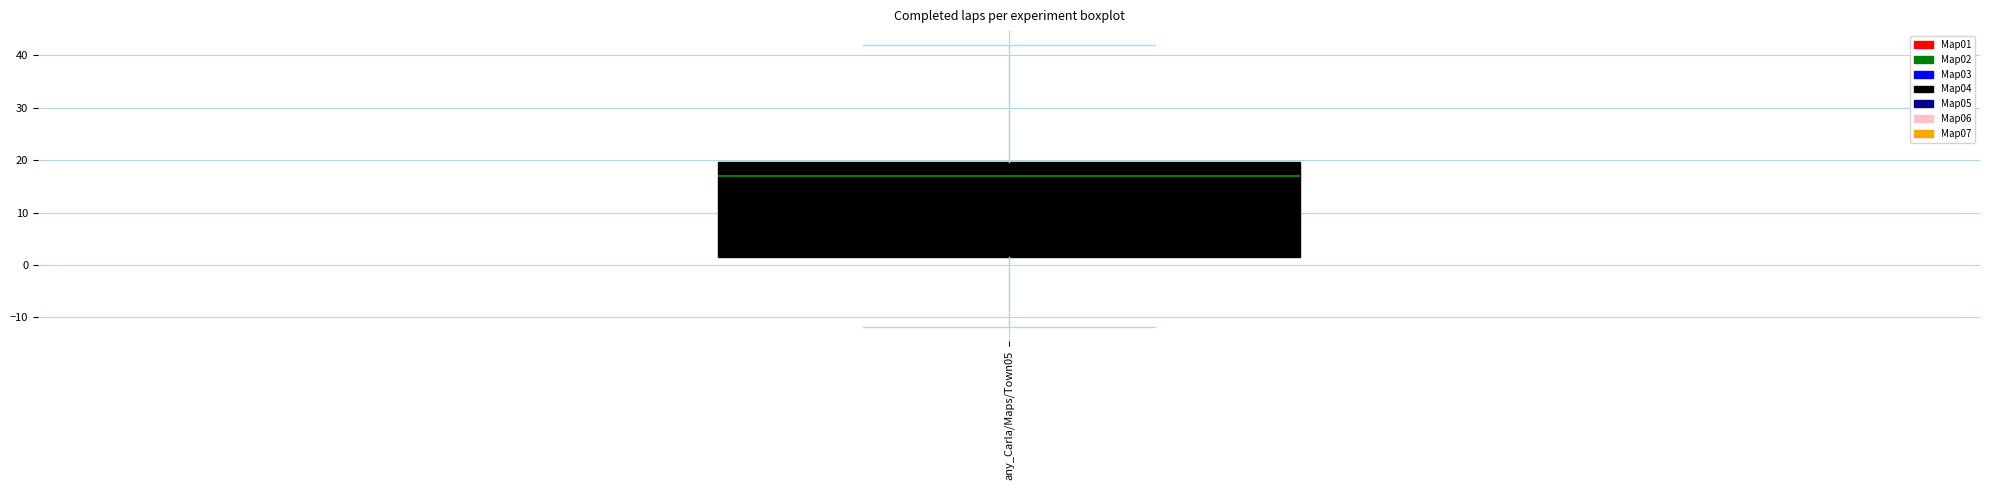

Read this box plot against the y-axis: the position of the median line, the range covered by the box, and the ends of both whiskers. The values are not printed on the chart, so give them approximately, as read against the axis.

median 17, box 2 to 20, whiskers -12 to 42